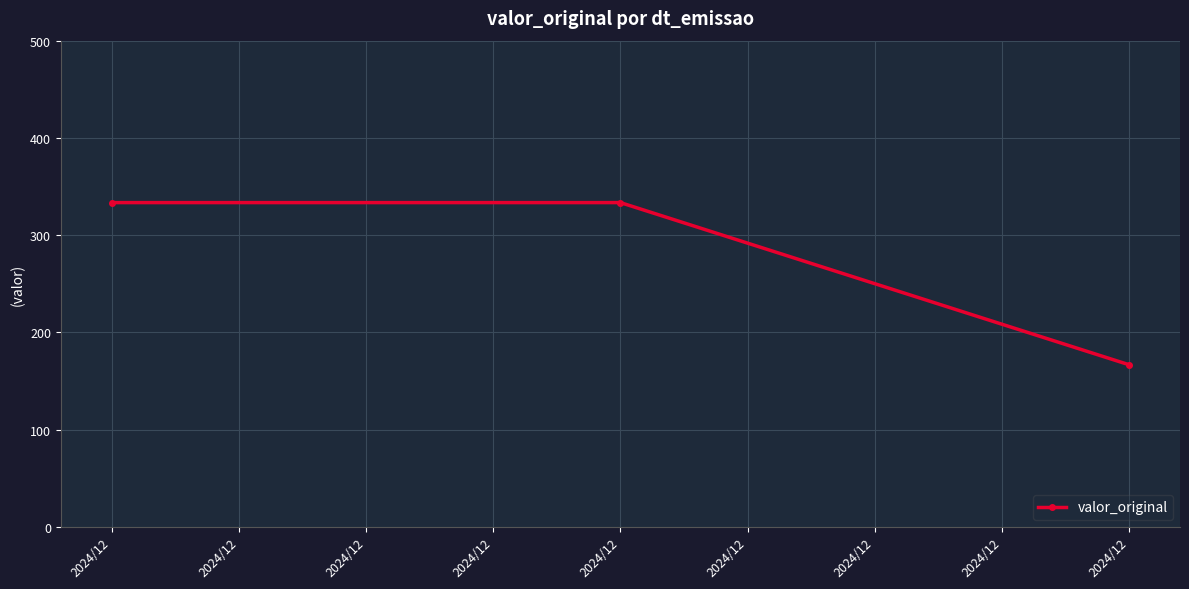

Rank the categories by value from lowest to highest.

2024/12, 2024/12, 2024/12